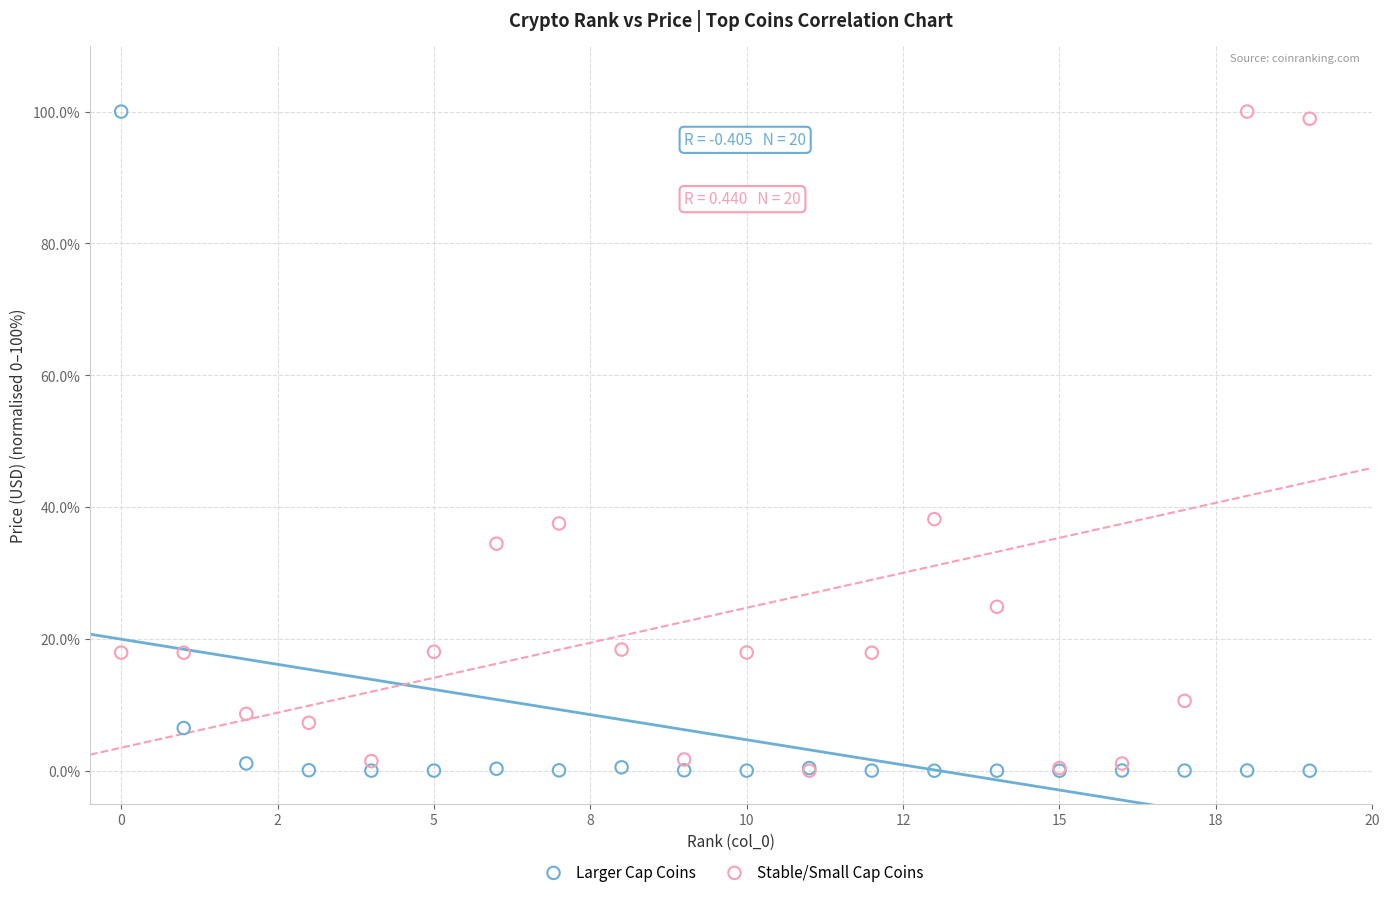

What are all the series names shown in the legend?

Larger Cap Coins, Stable/Small Cap Coins